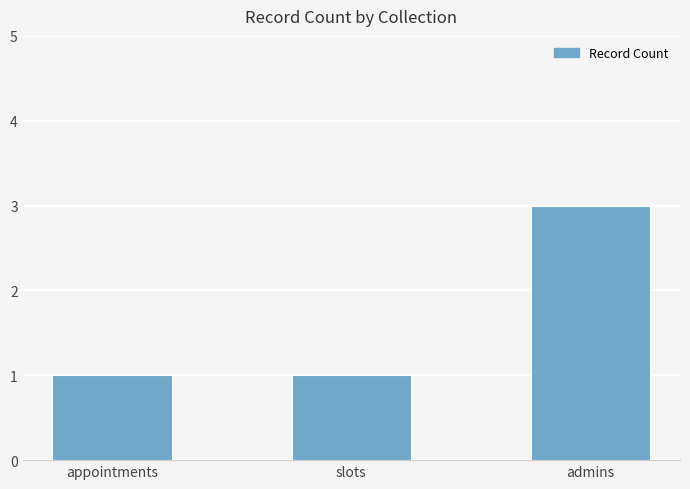

What is the difference between the maximum and minimum values?

2